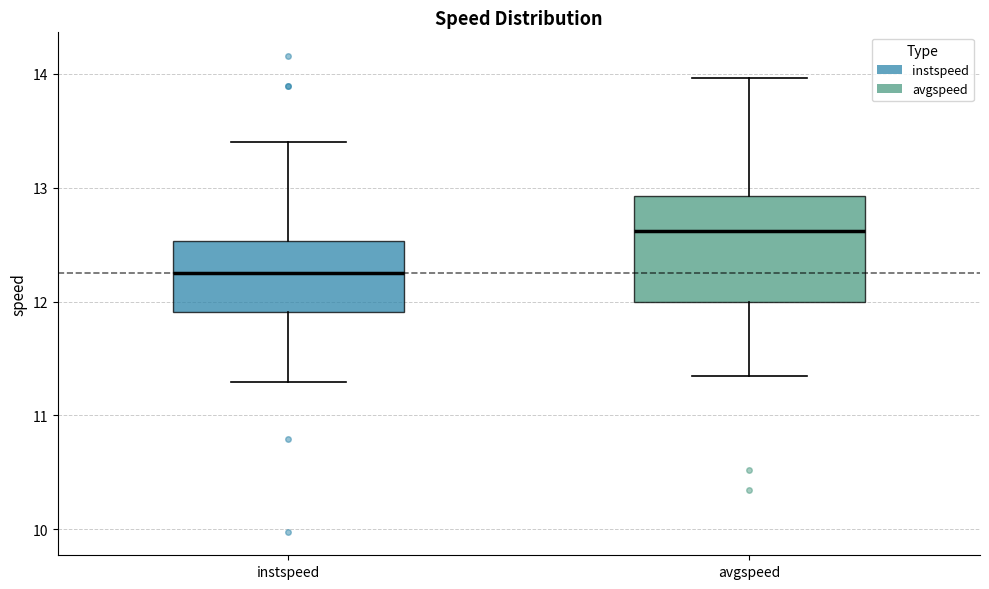

Reading left to right, transcribe this box plot: for each box, give where its median line is, the range the box spans, and where its two whiskers end, as read against the y-axis. The values are not printed on the chart, so give them approximately, as read against the axis.

instspeed: median 12.2, box 11.9 to 12.5, whiskers 11.3 to 13.4
avgspeed: median 12.6, box 12.0 to 12.9, whiskers 11.3 to 14.0